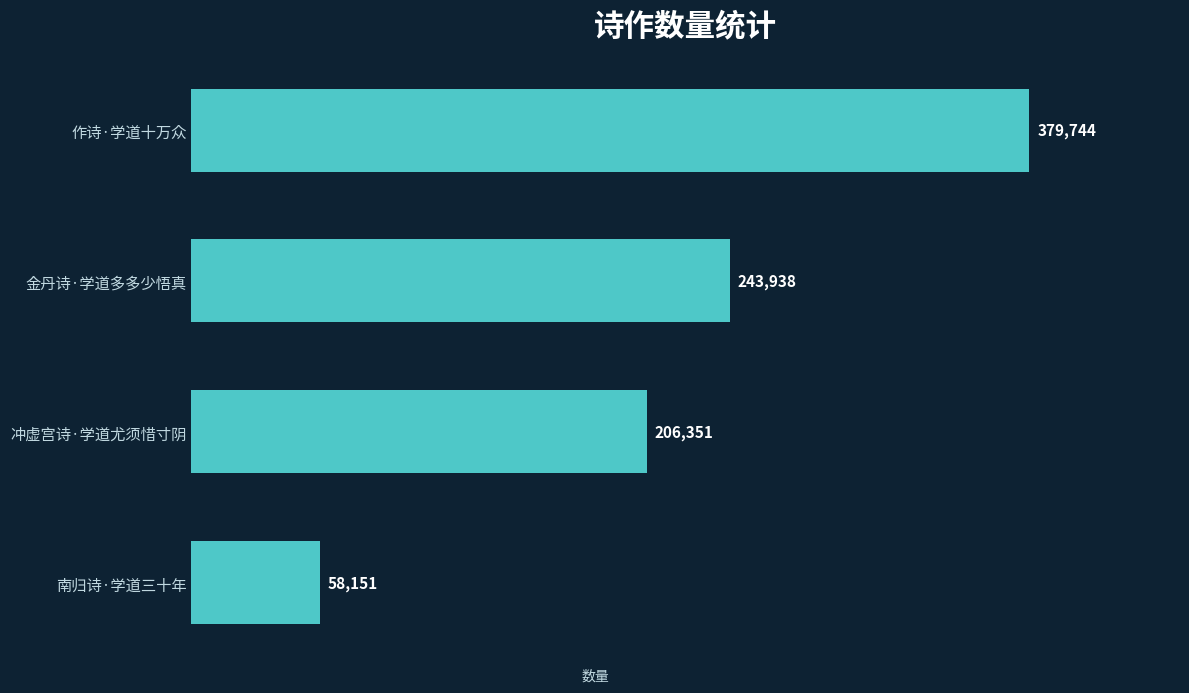

At which category does the chart reach its minimum across all series?

南归诗·学道三十年